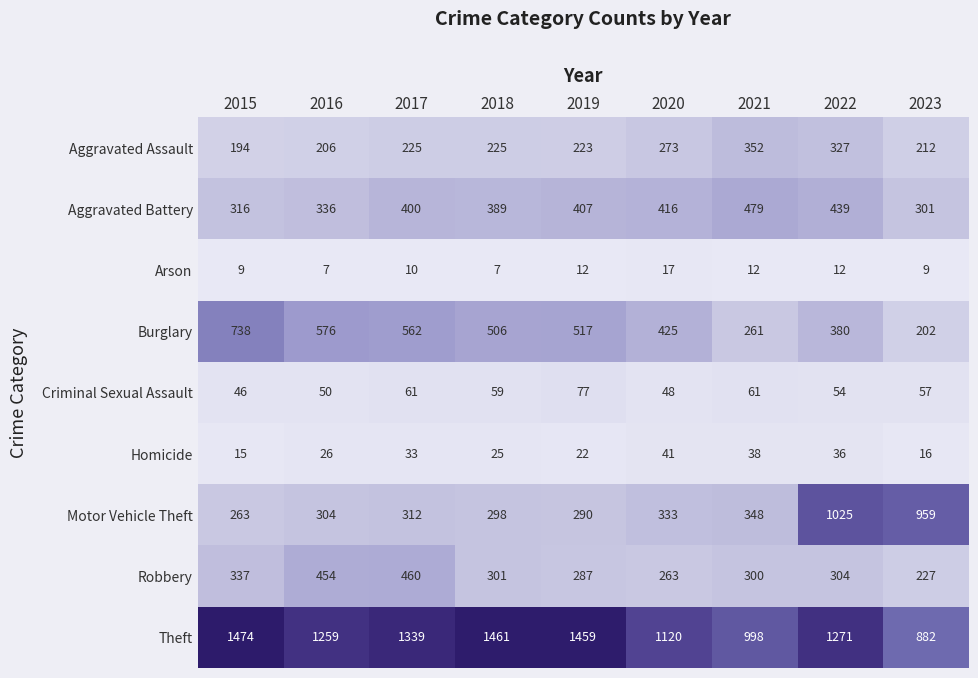

Which category has the highest value across all series?

2015